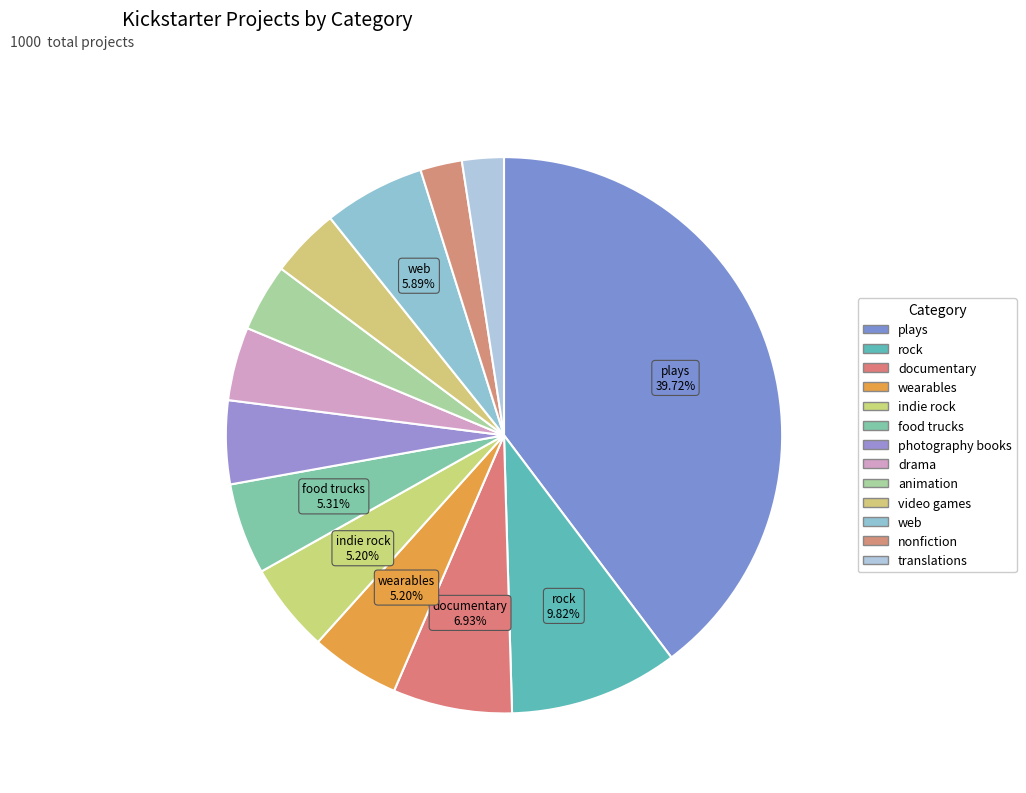

How many slices are in this pie chart?

13